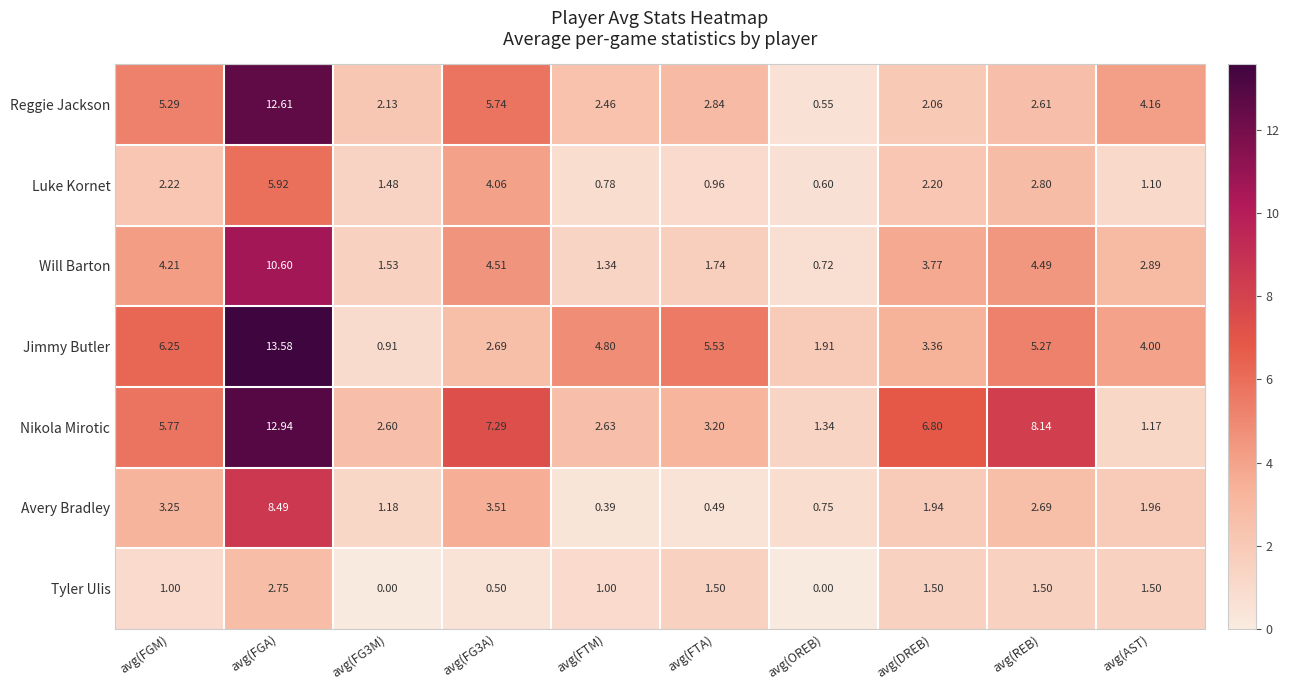

At avg(FTA), list the series in order from largest to smallest.

Jimmy Butler, Nikola Mirotic, Reggie Jackson, Will Barton, Tyler Ulis, Luke Kornet, Avery Bradley